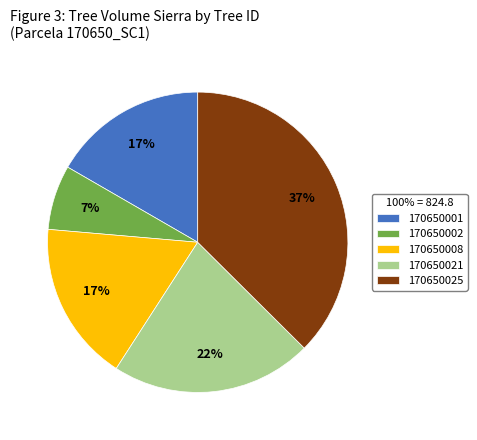

Which category has the smallest portion of the pie?

170650002